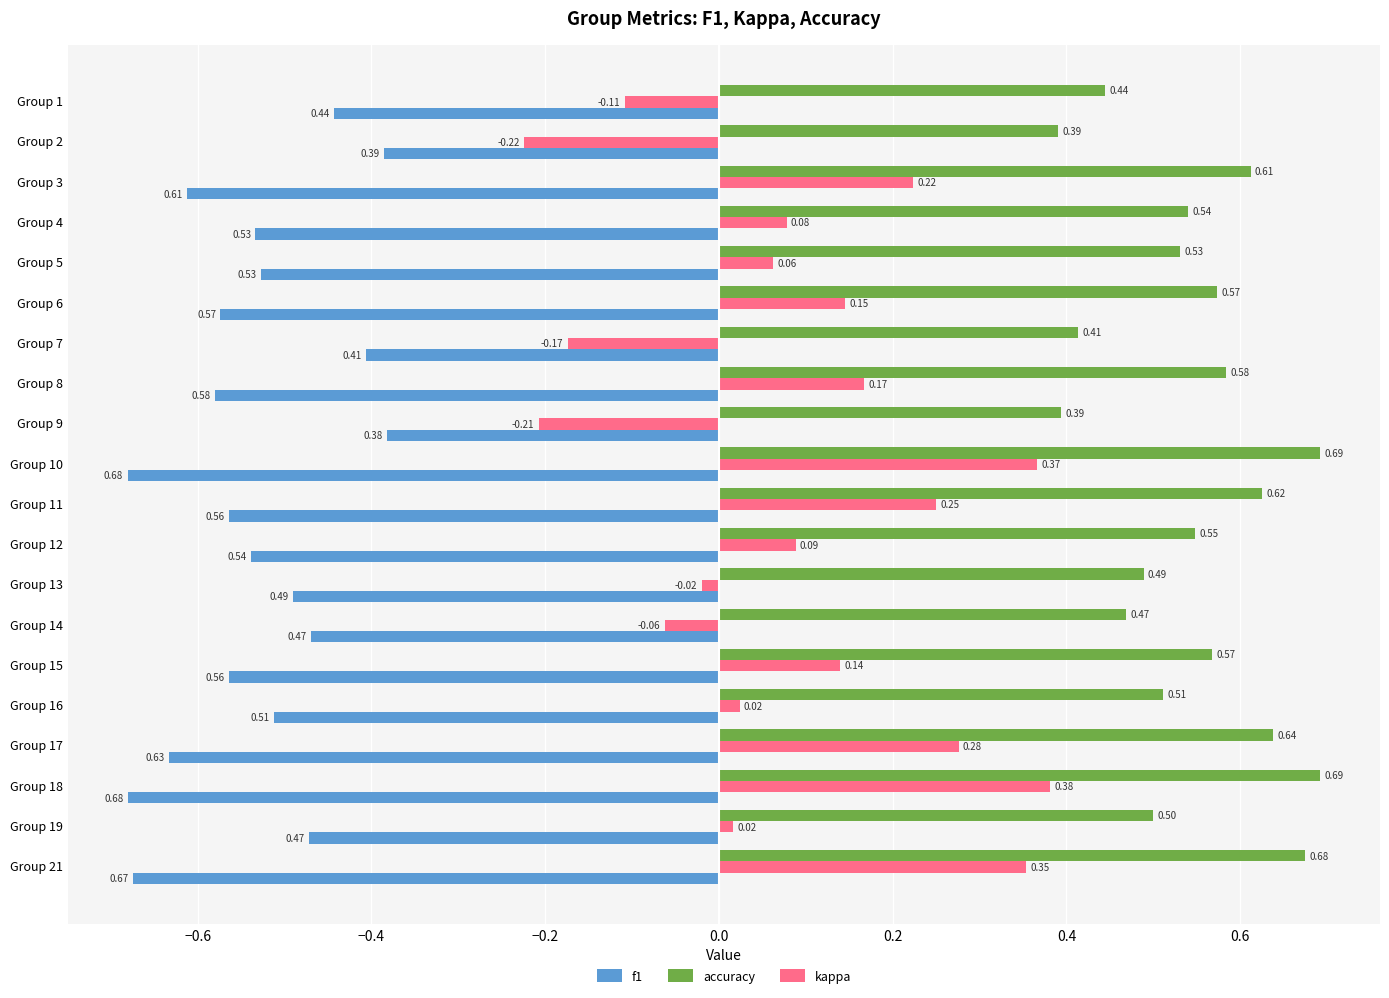

Rank the series by their maximum value, from highest to lowest.

accuracy, kappa, f1